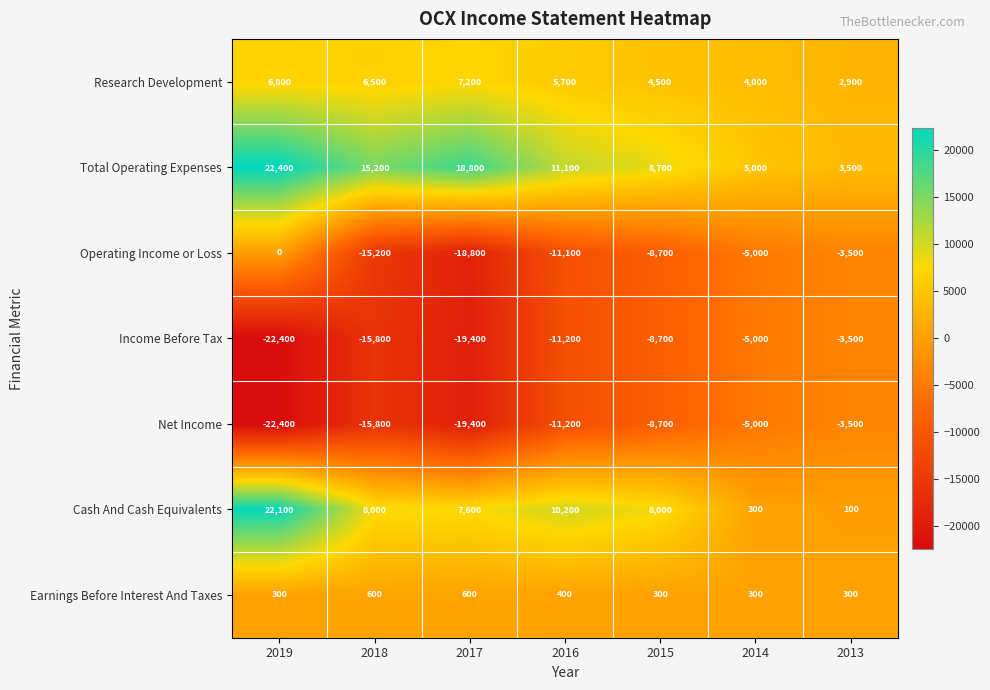

What is the maximum value shown in the chart?

22400